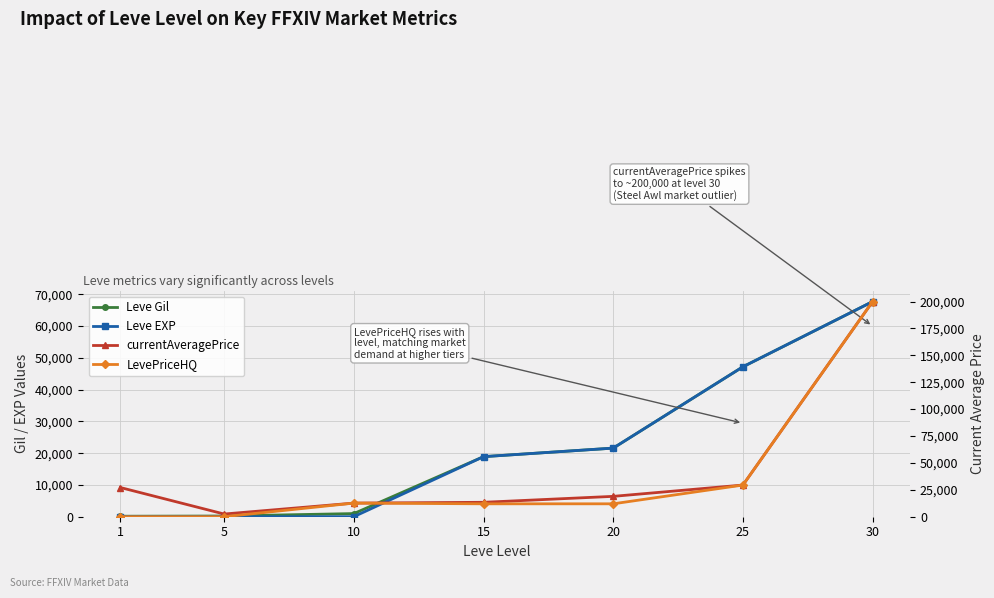

What is the value of the currentAveragePrice point at the 5th from the left?

18927.1